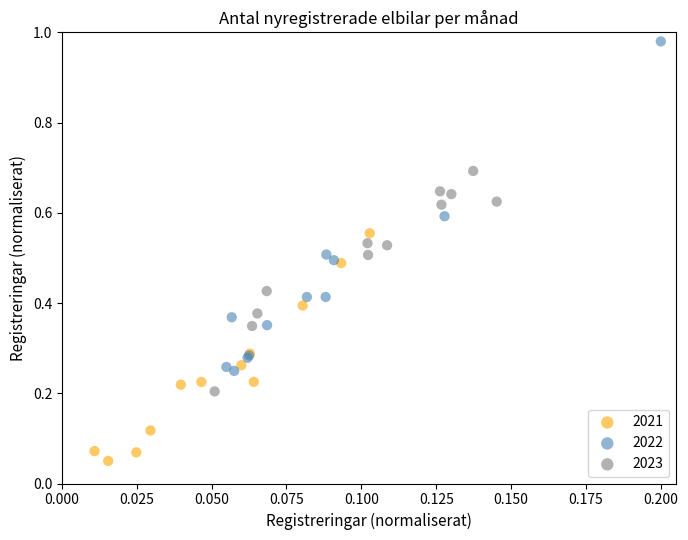

What are all the series names shown in the legend?

2021, 2022, 2023